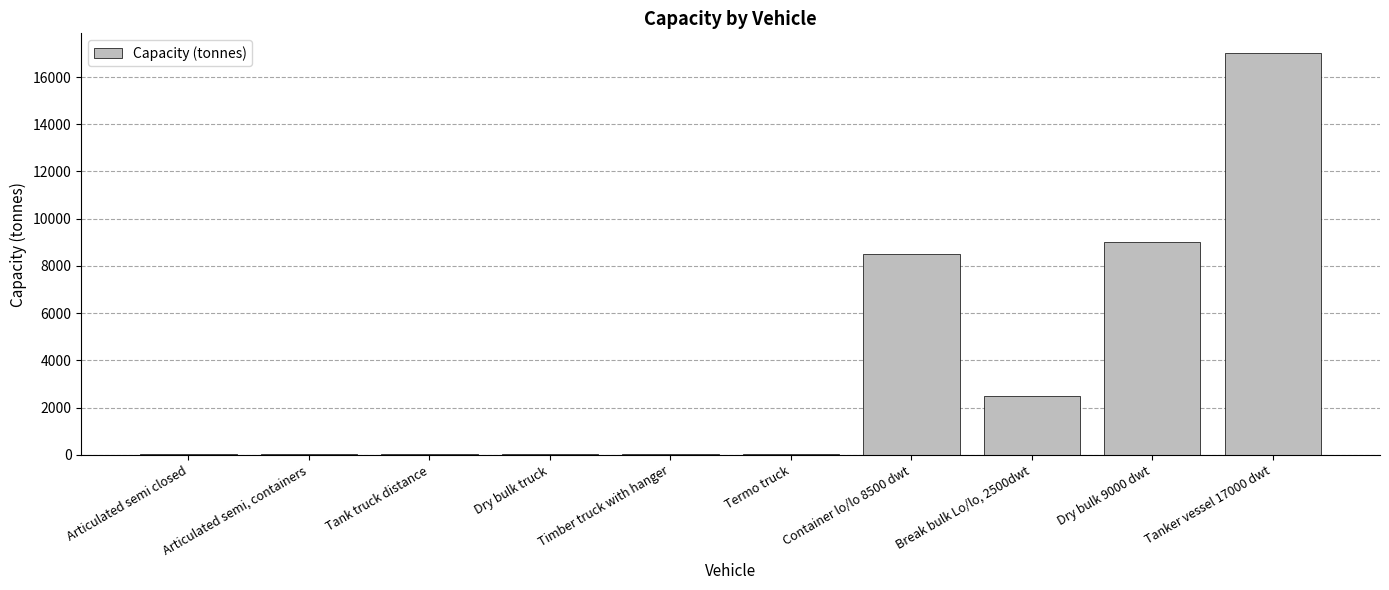

Read the value at Articulated semi, containers.

33.0